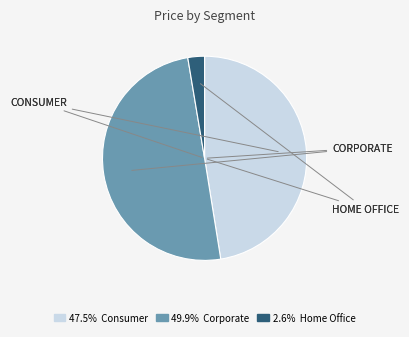

Count the number of slices in the pie.

3